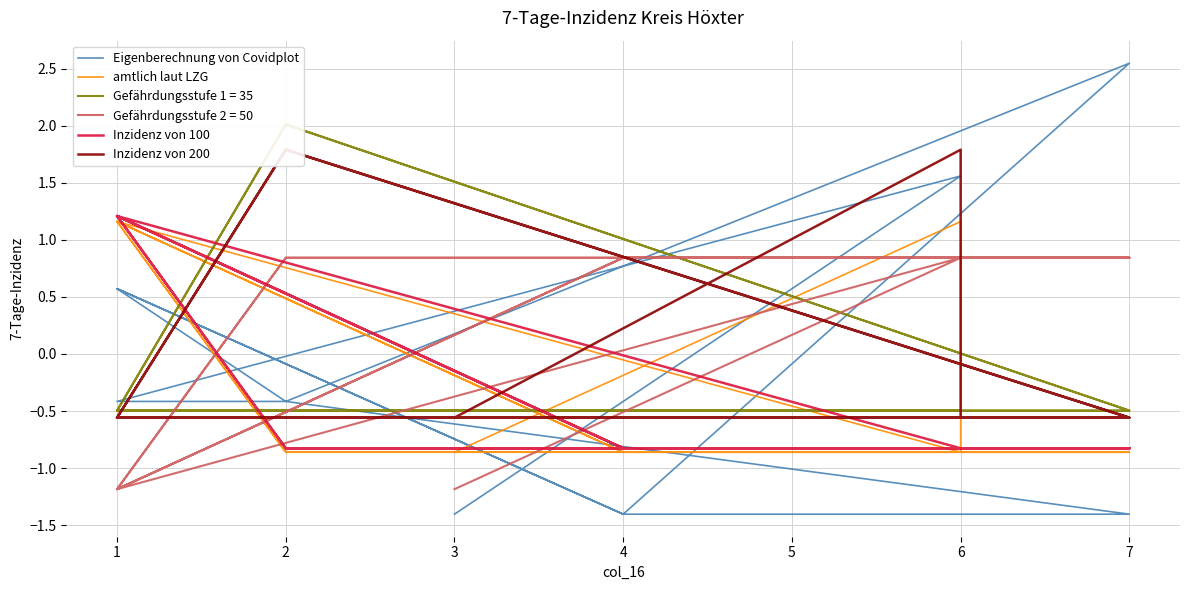

What is the value of the amtlich laut LZG point at the 2nd from the left?

1.2